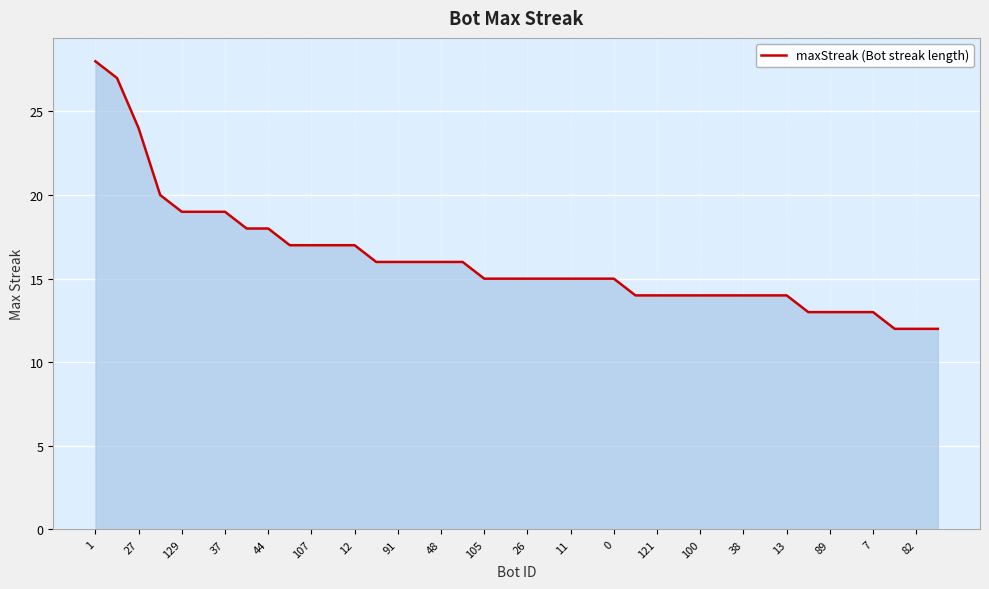

What is the greatest value displayed?

28